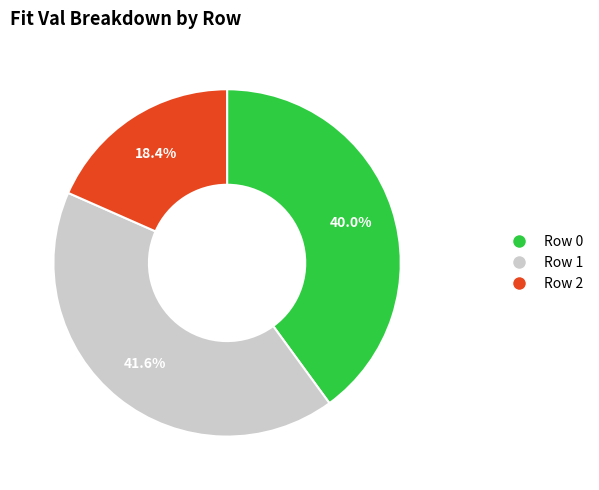

What percentage is the Row 0 slice, to the nearest percent?

40%